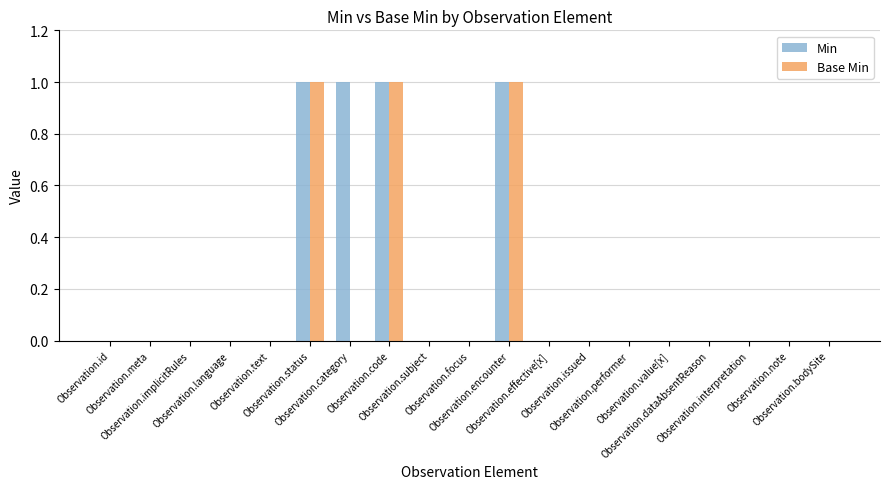

What is the sum of all Base Min values?

3